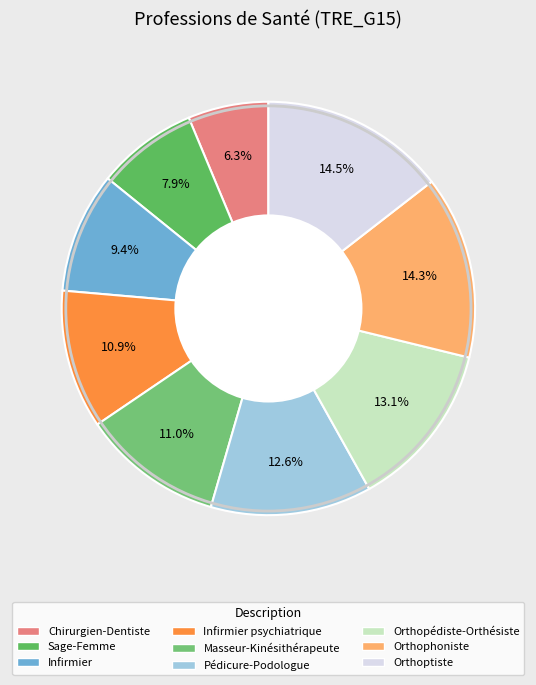

Rank the categories by value from lowest to highest.

Chirurgien-Dentiste, Sage-Femme, Infirmier, Infirmier psychiatrique, Masseur-Kinésithérapeute, Pédicure-Podologue, Orthopédiste-Orthésiste, Orthophoniste, Orthoptiste